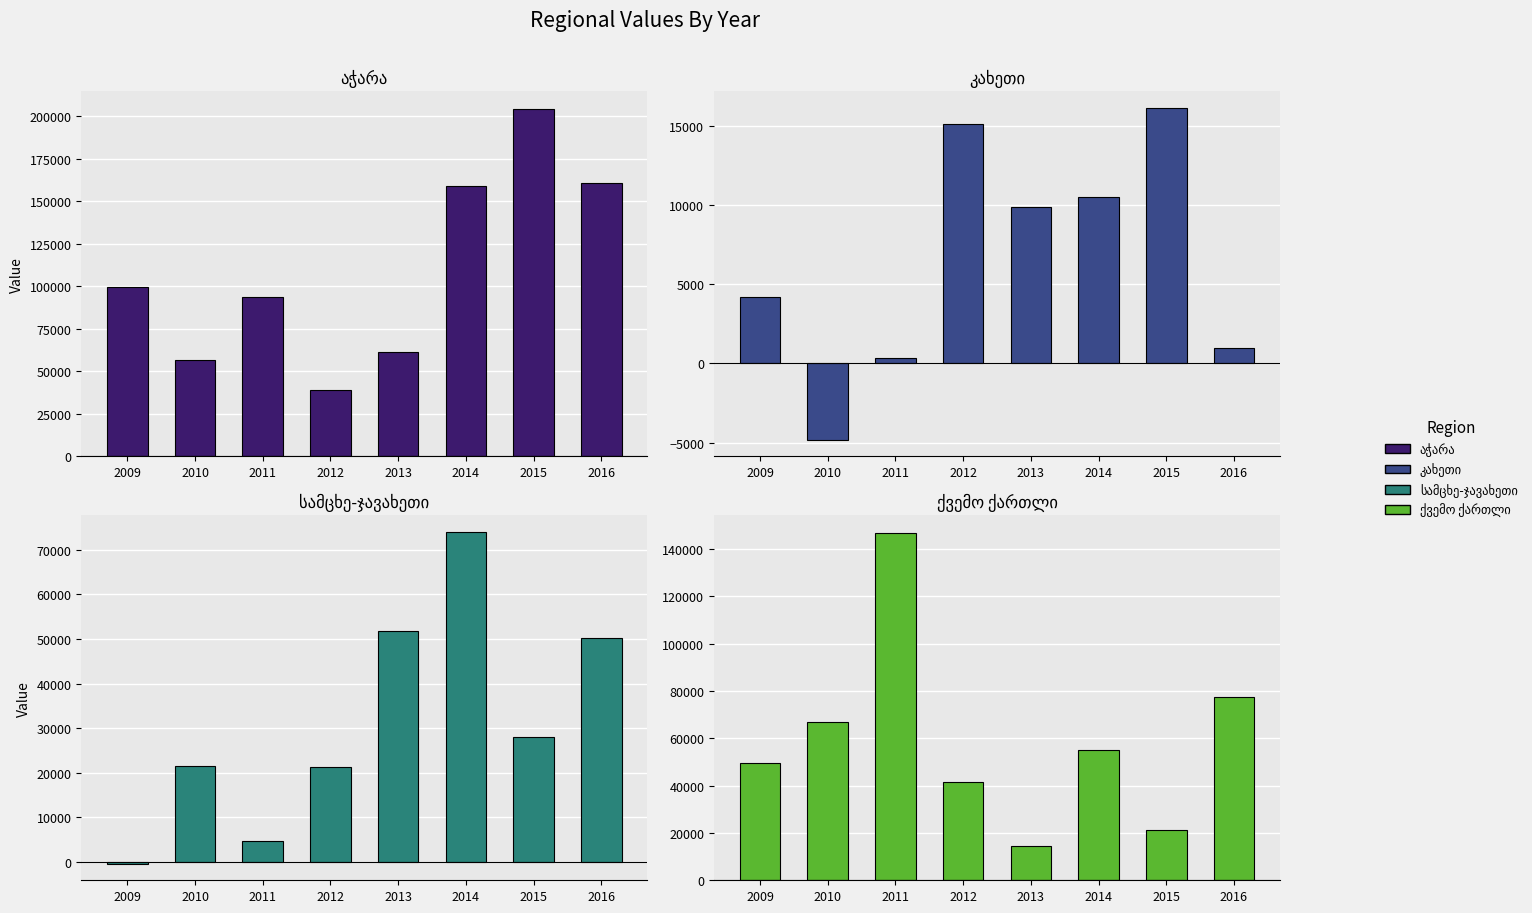

Which label corresponds to the smallest value in the chart?

2010